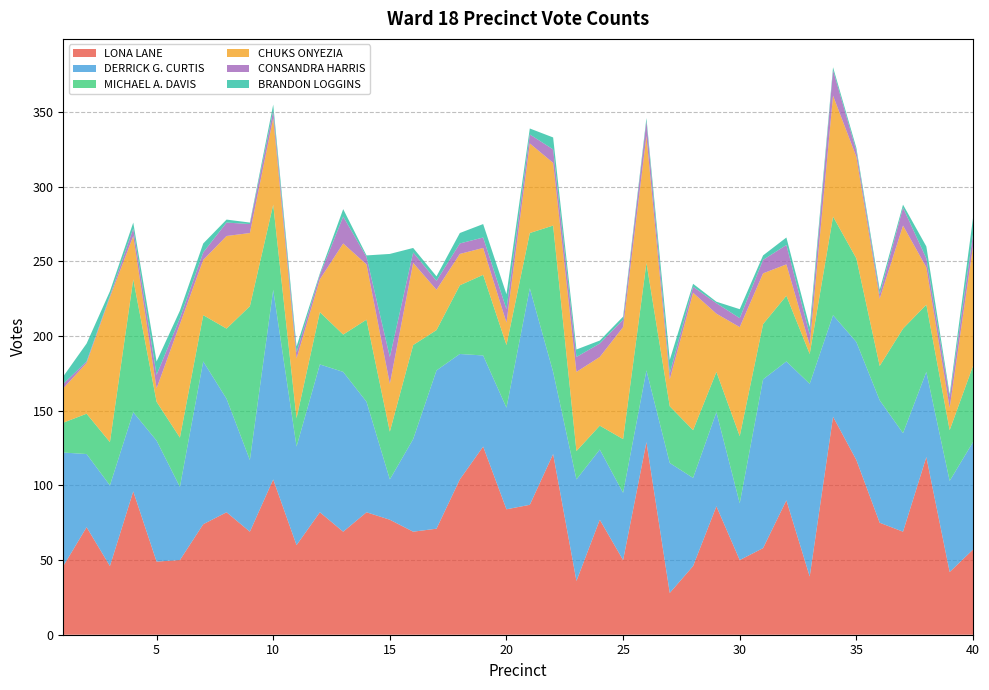

Reading left to right, extract all data points from this chart.

LONA LANE: 1=46	2=72	3=46	4=96	5=49	6=50	7=74	8=82	9=69	10=104	11=60	12=82	13=69	14=82	15=77	16=69	17=71	18=104	19=126	20=84	21=87	22=121	23=36	24=77	25=50	26=129	27=28	28=46	29=86	30=50	31=58	32=90	33=39	34=146	35=117	36=75	37=69	38=119	39=42	40=57
DERRICK G. CURTIS: 1=76	2=49	3=54	4=53	5=81	6=49	7=109	8=76	9=48	10=127	11=66	12=99	13=107	14=74	15=27	16=62	17=106	18=84	19=61	20=68	21=145	22=55	23=68	24=47	25=45	26=48	27=87	28=59	29=63	30=38	31=113	32=93	33=129	34=68	35=79	36=82	37=66	38=57	39=61	40=72
MICHAEL A. DAVIS: 1=20	2=27	3=29	4=89	5=26	6=33	7=31	8=47	9=103	10=57	11=19	12=35	13=25	14=55	15=32	16=63	17=27	18=46	19=54	20=42	21=37	22=98	23=19	24=16	25=36	26=72	27=38	28=32	29=27	30=45	31=37	32=44	33=20	34=66	35=56	36=23	37=70	38=45	39=34	40=51
CHUKS ONYEZIA: 1=23	2=34	3=97	4=29	5=9	6=76	7=37	8=62	9=49	10=58	11=40	12=22	13=61	14=37	15=32	16=55	17=27	18=21	19=18	20=15	21=60	22=42	23=53	24=46	25=75	26=85	27=18	28=92	29=39	30=73	31=34	32=21	33=6	34=81	35=68	36=45	37=69	38=25	39=15	40=80
CONSANDRA HARRIS: 1=3	2=1	3=1	4=5	5=9	6=4	7=5	8=9	9=6	10=5	11=4	12=3	13=18	14=5	15=18	16=7	17=6	18=7	19=7	20=9	21=6	22=9	23=10	24=9	25=5	26=10	27=4	28=4	29=7	30=6	31=9	32=13	33=7	34=17	35=4	36=3	37=12	38=6	39=7	40=8
BRANDON LOGGINS: 1=5	2=12	3=3	4=4	5=9	6=5	7=6	8=2	9=1	10=4	11=4	12=1	13=5	14=1	15=69	16=3	17=3	18=7	19=9	20=10	21=4	22=8	23=5	24=2	25=2	26=2	27=9	28=2	29=1	30=6	31=3	32=5	33=5	34=2	35=2	36=3	37=2	38=8	39=2	40=11